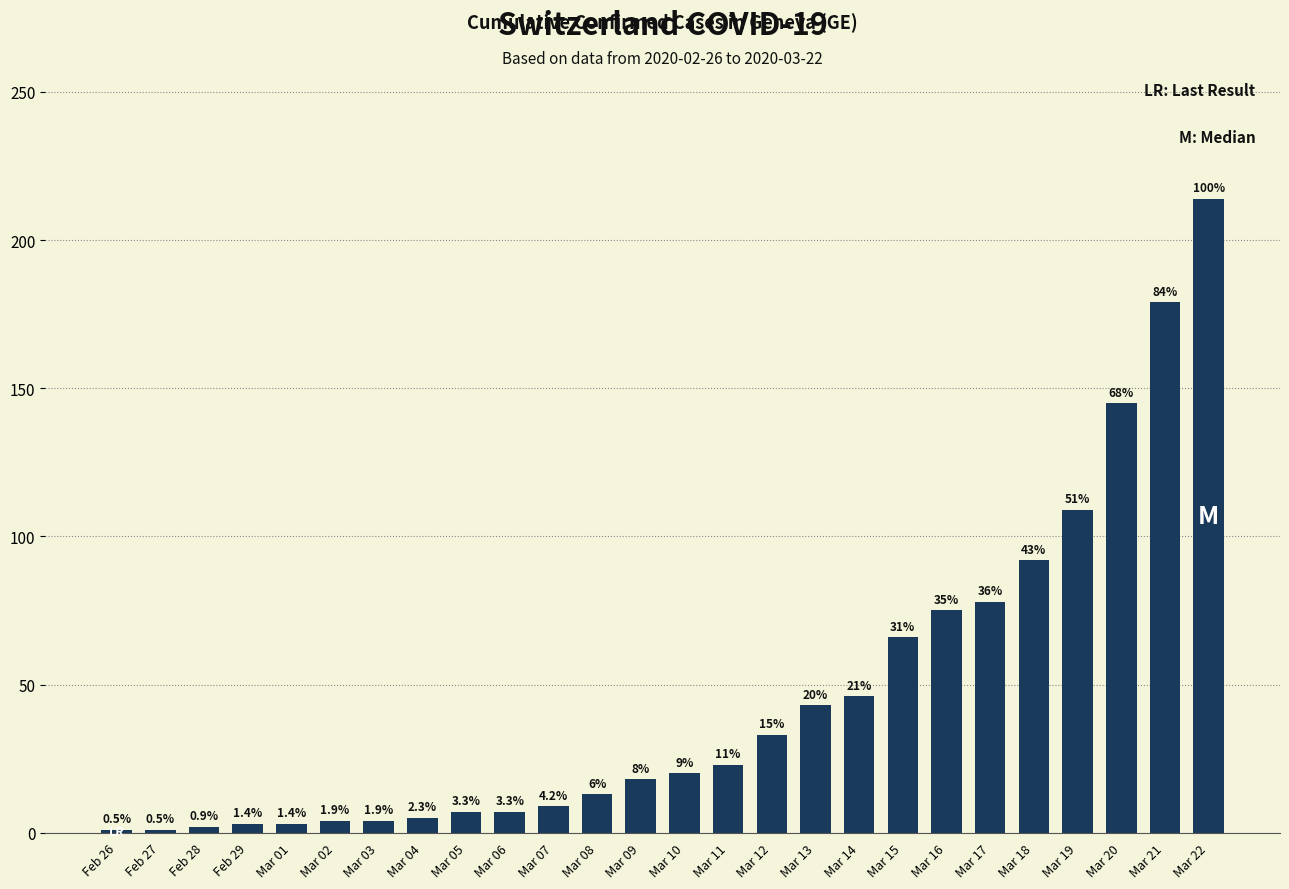

List the labels in order of value, smallest first.

Feb 26, Feb 27, Feb 28, Feb 29, Mar 01, Mar 02, Mar 03, Mar 04, Mar 05, Mar 06, Mar 07, Mar 08, Mar 09, Mar 10, Mar 11, Mar 12, Mar 13, Mar 14, Mar 15, Mar 16, Mar 17, Mar 18, Mar 19, Mar 20, Mar 21, Mar 22